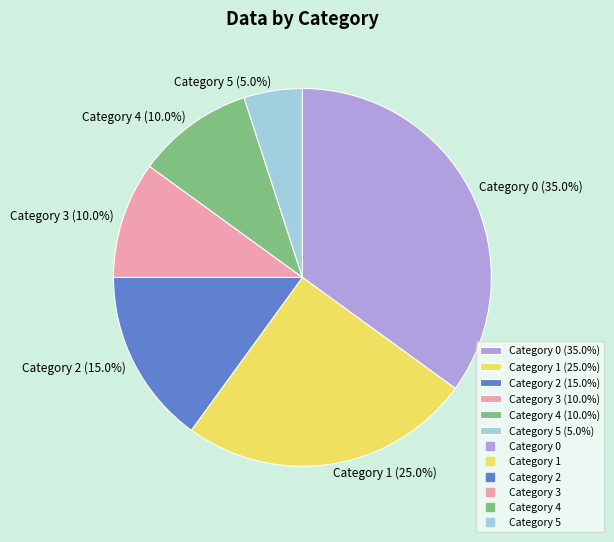

Is there a majority slice in this chart?

No